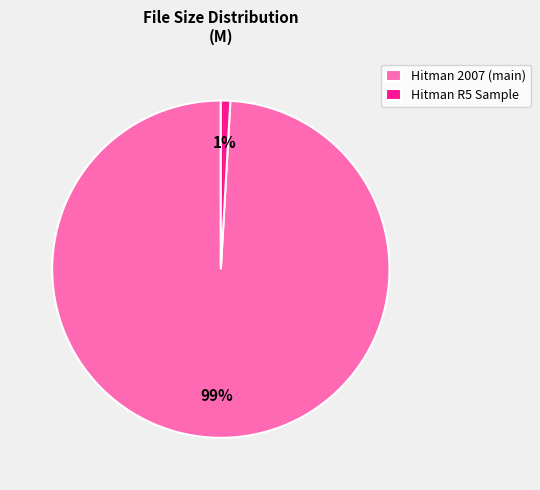

Which has a higher value, Hitman R5 Sample or Hitman 2007 (main)?

Hitman 2007 (main)